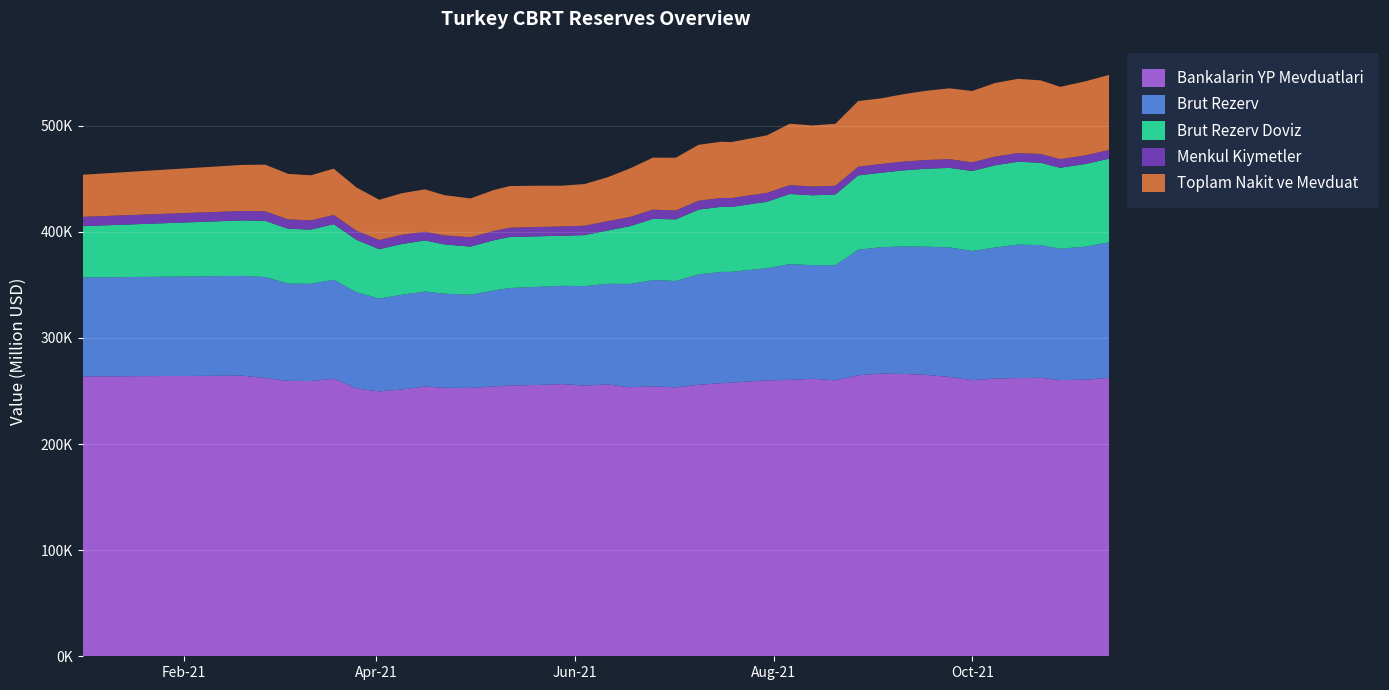

Reading left to right, extract all data points from this chart.

Bankalarin YP Mevduatlari: 2021-01-01=263769.2	2021-02-19=264440.3	2021-02-26=262229.3	2021-03-05=259574.4	2021-03-12=259408.3	2021-03-19=261709.5	2021-03-26=252444.9	2021-04-02=249666.8	2021-04-09=251474.9	2021-04-16=254225.7	2021-04-22=253048.4	2021-04-30=252907.9	2021-05-07=254342.9	2021-05-12=255106.9	2021-05-21=255755.0	2021-05-28=256544.5	2021-06-04=255203.0	2021-06-11=256184.8	2021-06-18=253584.6	2021-06-25=254374.8	2021-07-02=253485.2	2021-07-09=255865.2	2021-07-16=257375.9	2021-07-19=257881.6	2021-07-30=260058.8	2021-08-06=260522.5	2021-08-13=261539.5	2021-08-20=260026.0	2021-08-27=264876.2	2021-09-03=266355.4	2021-09-10=266094.5	2021-09-17=265190.1	2021-09-24=263283.3	2021-10-01=260269.3	2021-10-08=261753.7	2021-10-15=262219.6	2021-10-22=262439.6	2021-10-28=260333.7	2021-11-05=260708.5	2021-11-12=262418.4
Brut Rezerv: 2021-01-01=93206.0	2021-02-19=94048.0	2021-02-26=95213.0	2021-03-05=91663.0	2021-03-12=91611.0	2021-03-19=93161.0	2021-03-26=90638.0	2021-04-02=87446.0	2021-04-09=89320.0	2021-04-16=89540.0	2021-04-22=88676.0	2021-04-30=87850.0	2021-05-07=90326.0	2021-05-12=91974.0	2021-05-21=92447.0	2021-05-28=92604.0	2021-06-04=93686.0	2021-06-11=94866.0	2021-06-18=97322.0	2021-06-25=100158.0	2021-07-02=100213.0	2021-07-09=104068.0	2021-07-16=104886.0	2021-07-19=104439.0	2021-07-30=105720.0	2021-08-06=109009.0	2021-08-13=107098.0	2021-08-20=108555.0	2021-08-27=118264.0	2021-09-03=119197.0	2021-09-10=120141.0	2021-09-17=120786.0	2021-09-24=122043.0	2021-10-01=121721.0	2021-10-08=123462.0	2021-10-15=125727.0	2021-10-22=125141.0	2021-10-28=123783.0	2021-11-05=125443.0	2021-11-12=127690.0
Brut Rezerv Doviz: 2021-01-01=48432.2	2021-02-19=52321.7	2021-02-26=52943.2	2021-03-05=51706.8	2021-03-12=51129.5	2021-03-19=52364.3	2021-03-26=49368.6	2021-04-02=46565.6	2021-04-09=47850.1	2021-04-16=48152.5	2021-04-22=46432.4	2021-04-30=45372.4	2021-05-07=47320.8	2021-05-12=48045.0	2021-05-21=47651.1	2021-05-28=47172.4	2021-06-04=48090.5	2021-06-11=50166.6	2021-06-18=54490.2	2021-06-25=57708.1	2021-07-02=58091.2	2021-07-09=61055.7	2021-07-16=61353.6	2021-07-19=61134.8	2021-07-30=62597.6	2021-08-06=66205.7	2021-08-13=65832.8	2021-08-20=66649.1	2021-08-27=70083.6	2021-09-03=70150.0	2021-09-10=71767.6	2021-09-17=73531.8	2021-09-24=74976.3	2021-10-01=75390.0	2021-10-08=77534.9	2021-10-15=78129.2	2021-10-22=77606.3	2021-10-28=76275.2	2021-11-05=77975.7	2021-11-12=78912.4
Menkul Kiymetler: 2021-01-01=8784.6	2021-02-19=8876.6	2021-02-26=8945.8	2021-03-05=8869.4	2021-03-12=8672.5	2021-03-19=8696.2	2021-03-26=8633.9	2021-04-02=8640.5	2021-04-09=8664.6	2021-04-16=8194.9	2021-04-22=8533.6	2021-04-30=8708.3	2021-05-07=8720.2	2021-05-12=8777.6	2021-05-21=8776.4	2021-05-28=8797.7	2021-06-04=8805.0	2021-06-11=8796.6	2021-06-18=8720.2	2021-06-25=8701.5	2021-07-02=8376.1	2021-07-09=8359.3	2021-07-16=8388.6	2021-07-19=8386.2	2021-07-30=8429.9	2021-08-06=8332.1	2021-08-13=8250.8	2021-08-20=8214.1	2021-08-27=8241.0	2021-09-03=8273.2	2021-09-10=8266.5	2021-09-17=8256.2	2021-09-24=8230.6	2021-10-01=8185.4	2021-10-08=8199.4	2021-10-15=8164.2	2021-10-22=8258.1	2021-10-28=8143.9	2021-11-05=8176.3	2021-11-12=8210.4
Toplam Nakit ve Mevduat: 2021-01-01=39647.6	2021-02-19=43445.0	2021-02-26=43997.4	2021-03-05=42837.4	2021-03-12=42456.9	2021-03-19=43668.1	2021-03-26=40734.7	2021-04-02=37925.0	2021-04-09=39185.4	2021-04-16=39957.6	2021-04-22=37898.8	2021-04-30=36664.2	2021-05-07=38600.6	2021-05-12=39267.4	2021-05-21=38874.7	2021-05-28=38374.7	2021-06-04=39285.5	2021-06-11=41370.1	2021-06-18=45770.0	2021-06-25=49006.6	2021-07-02=49715.1	2021-07-09=52696.3	2021-07-16=52965.0	2021-07-19=52748.6	2021-07-30=54167.8	2021-08-06=57873.6	2021-08-13=57582.0	2021-08-20=58435.0	2021-08-27=61842.6	2021-09-03=61876.8	2021-09-10=63501.1	2021-09-17=65275.6	2021-09-24=66745.6	2021-10-01=67204.6	2021-10-08=69335.5	2021-10-15=69965.0	2021-10-22=69348.2	2021-10-28=68131.3	2021-11-05=69799.4	2021-11-12=70702.0